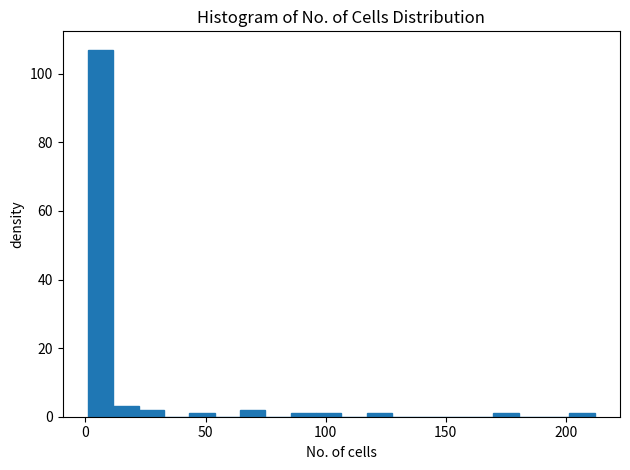

Read against the x-axis, roughly where is the centre of the tallest bar?

5